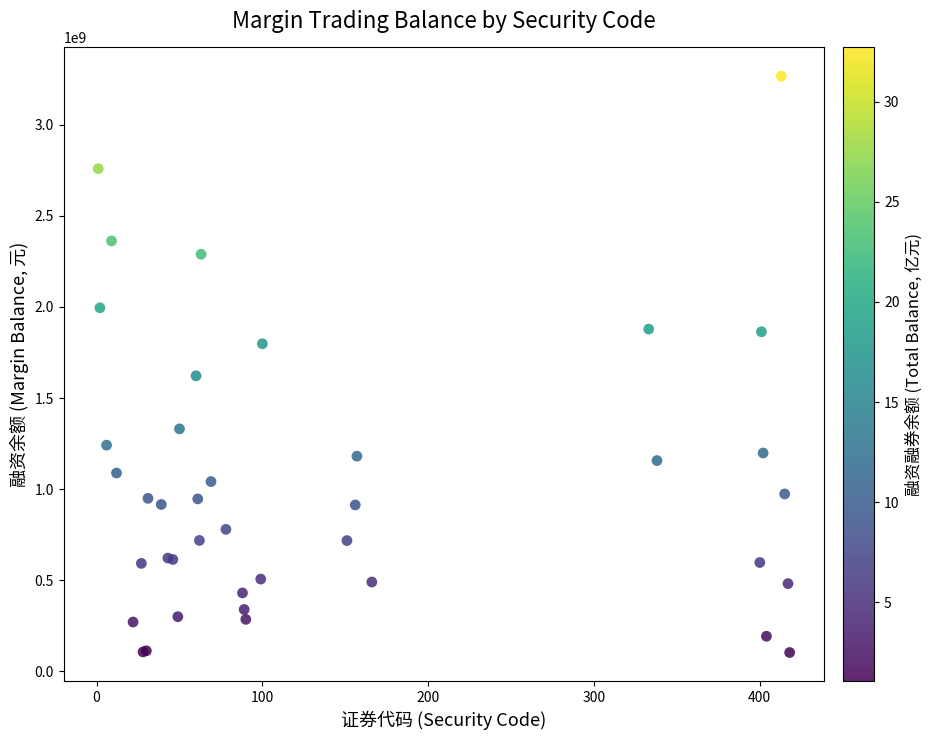

What Y value in the scatter plot is closest to 1684719768?

1621969739